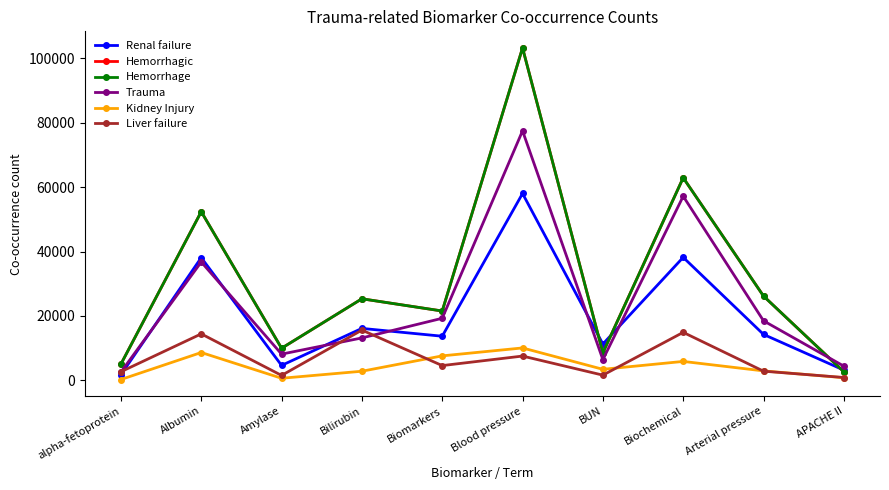

At which category is the sum across all series the highest?

Blood pressure